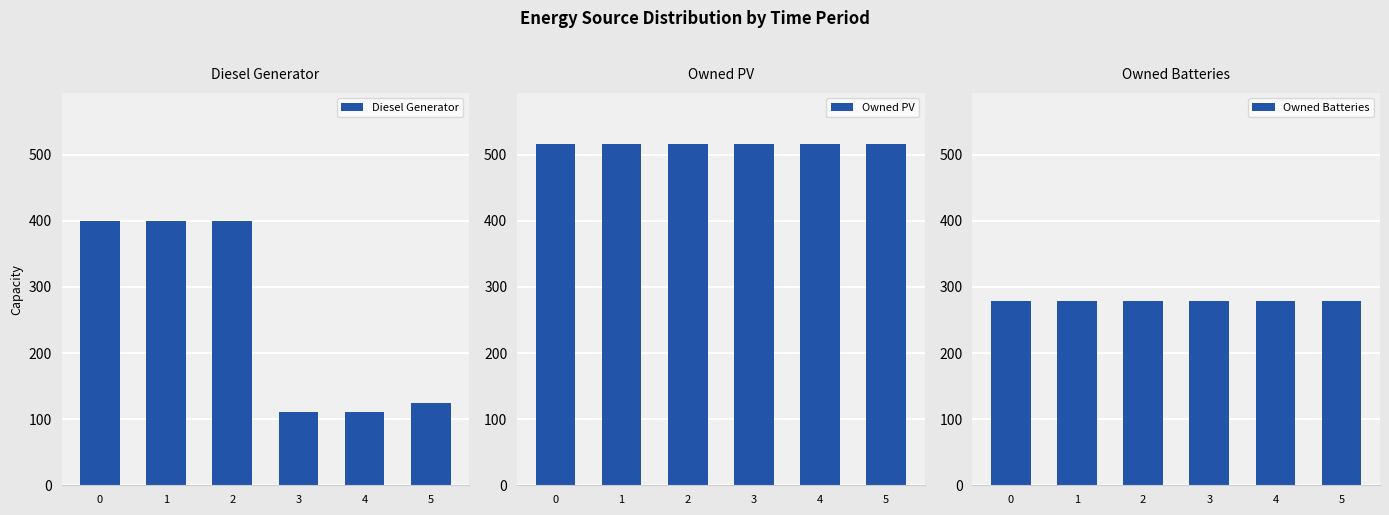

Reading left to right, extract all data points from this chart.

Diesel Generator: 400	400	400	111	111	124
Owned PV: 516	516	516	516	516	516
Owned Batteries: 279	279	279	279	279	279